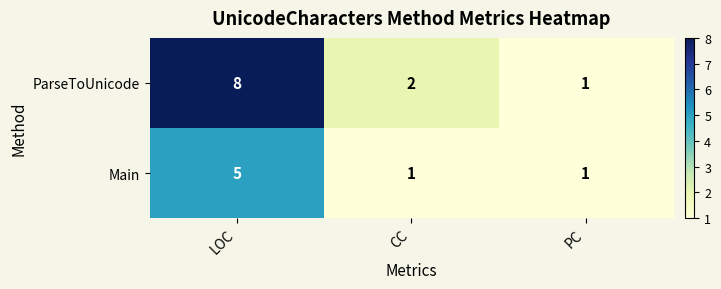

Count the number of categories in the chart.

3